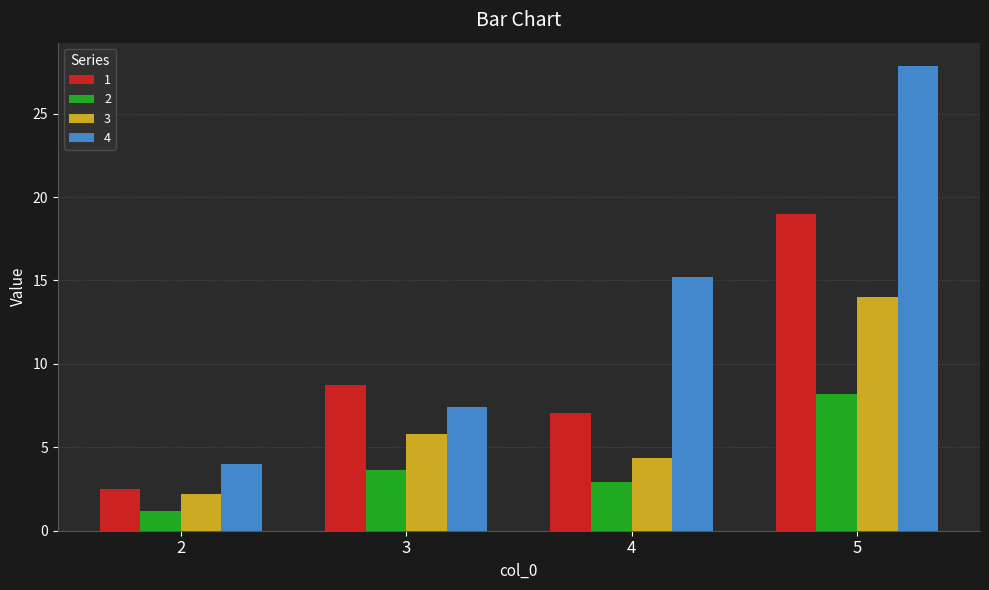

Reading left to right, extract all data points from this chart.

1: 2.5	8.8	7.1	19.0
2: 1.2	3.6	2.9	8.2
3: 2.2	5.8	4.3	14.0
4: 4.0	7.4	15.2	27.9